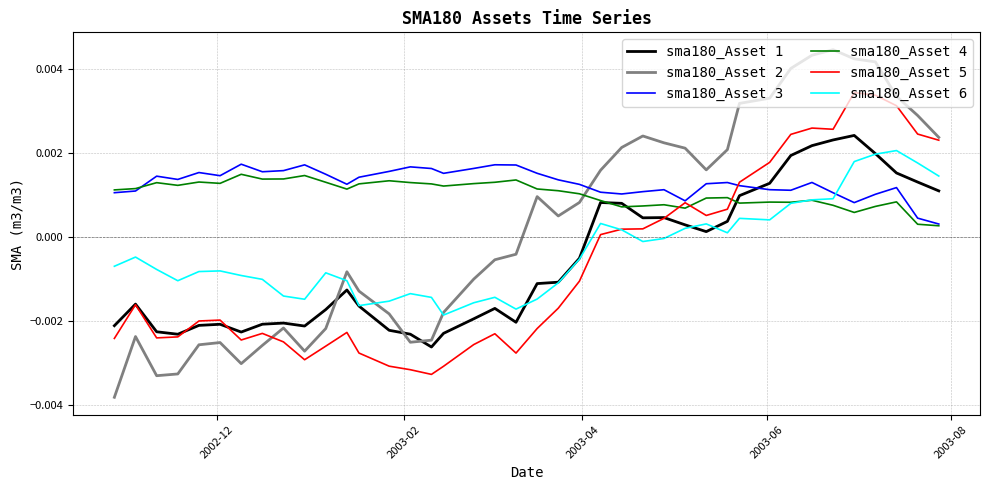

True or false: sma180_Asset 3 and sma180_Asset 1 cross at least once.

True